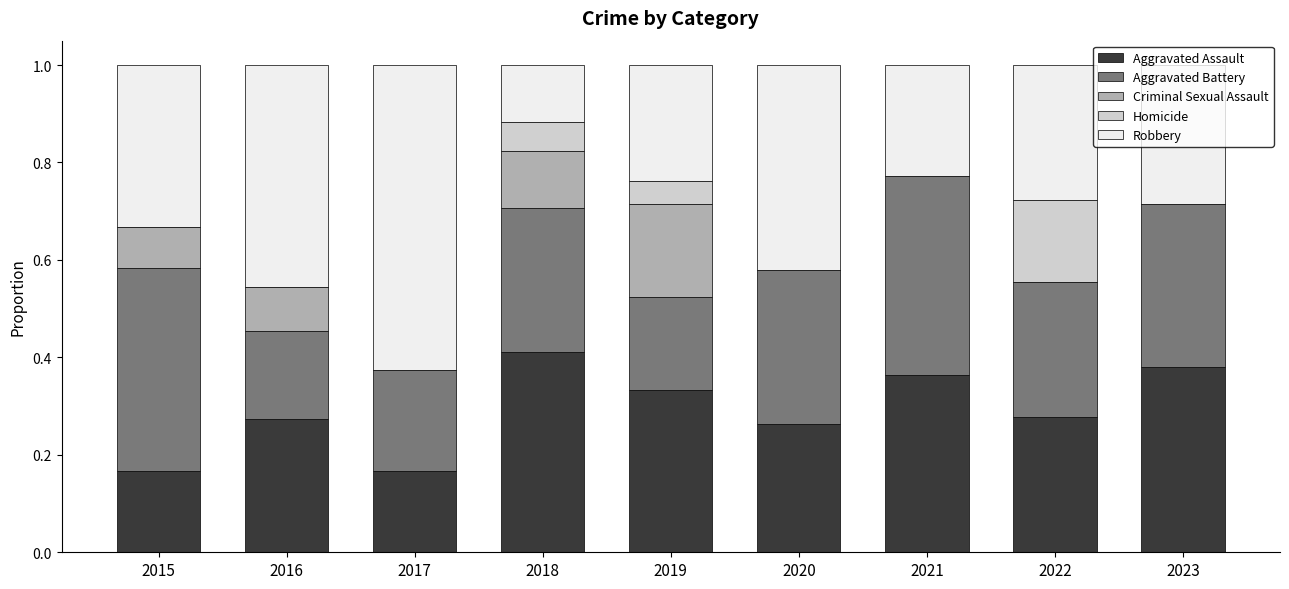

Are the bars horizontal?

No